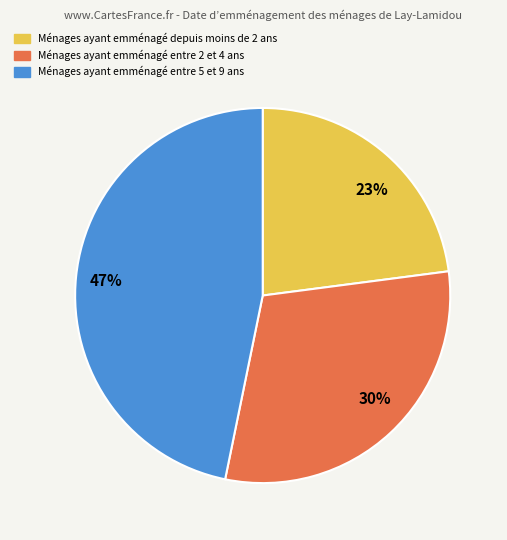

How many slices are in this pie chart?

3